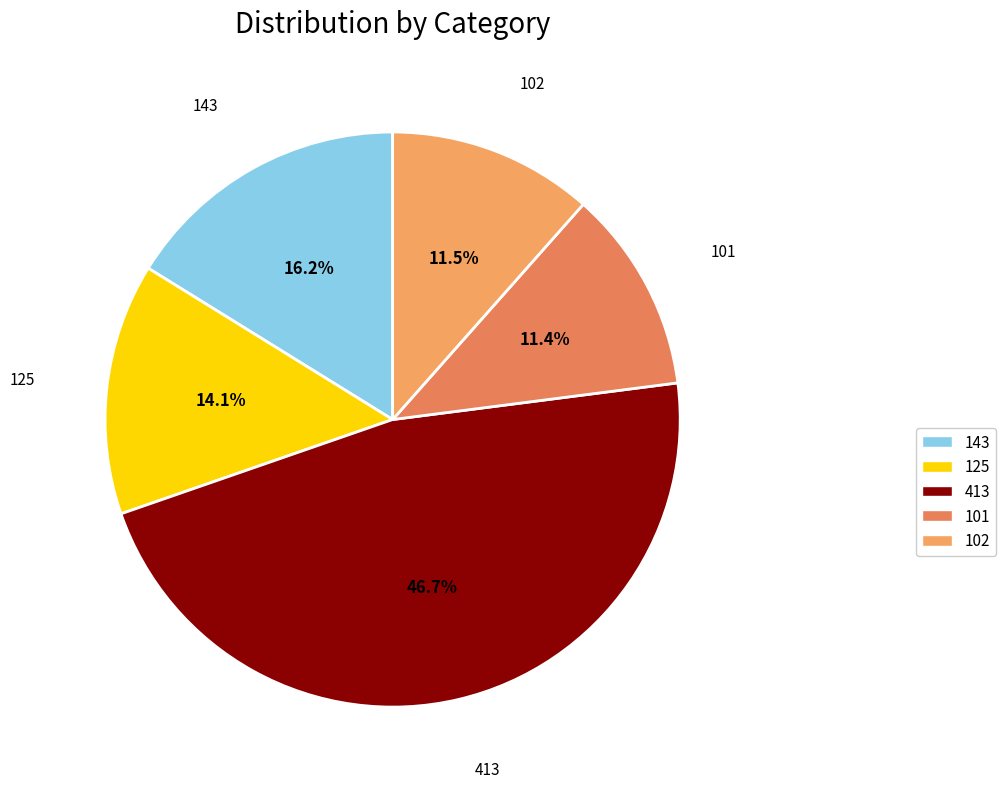

To the nearest percent, what is the average slice percentage?

20%